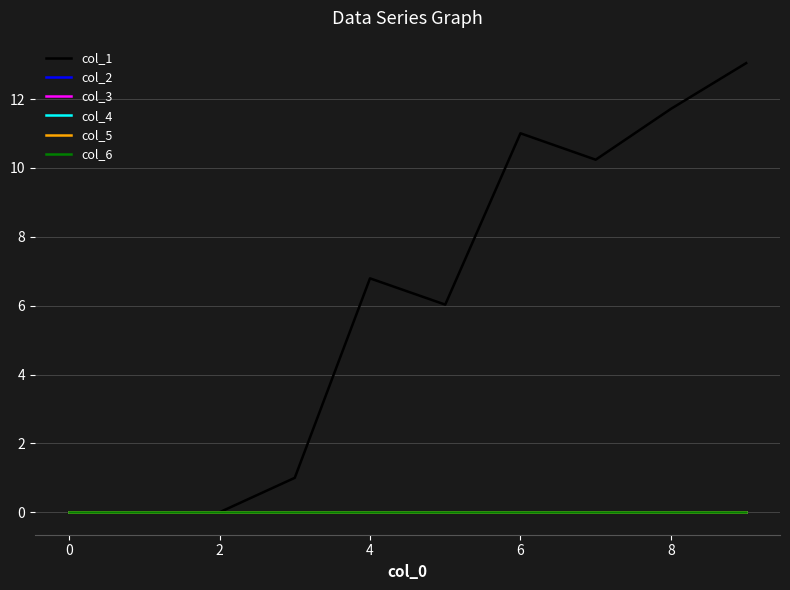

True or false: col_3 and col_2 cross at least once.

False